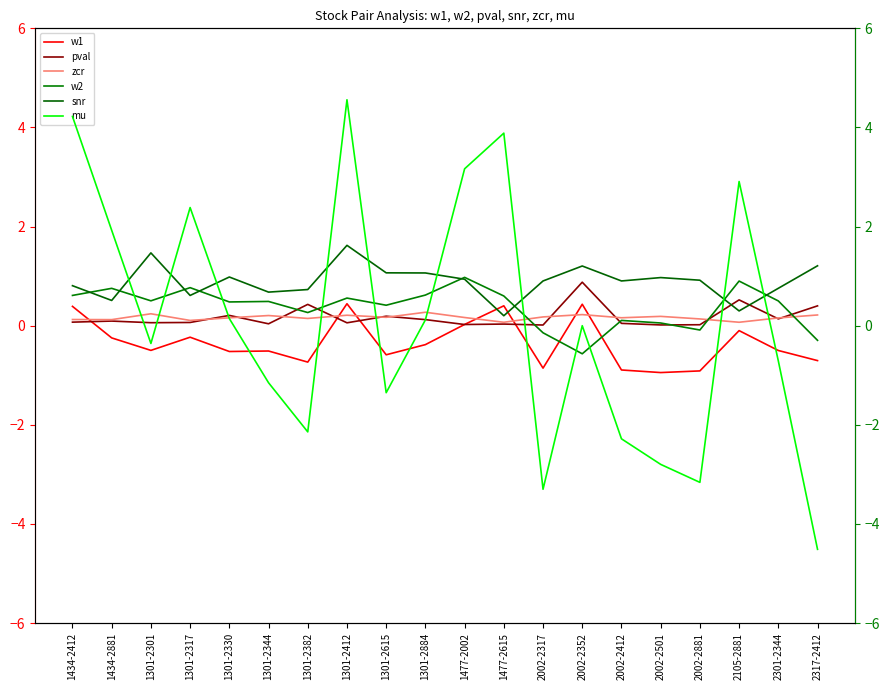

What is the value of the w1 point at the 6th from the left?

-0.5